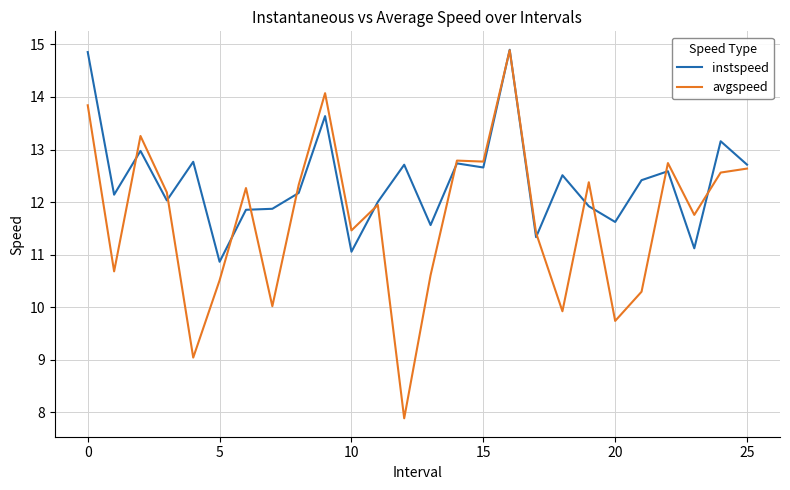

List the series in order of their overall mean, highest first.

instspeed, avgspeed